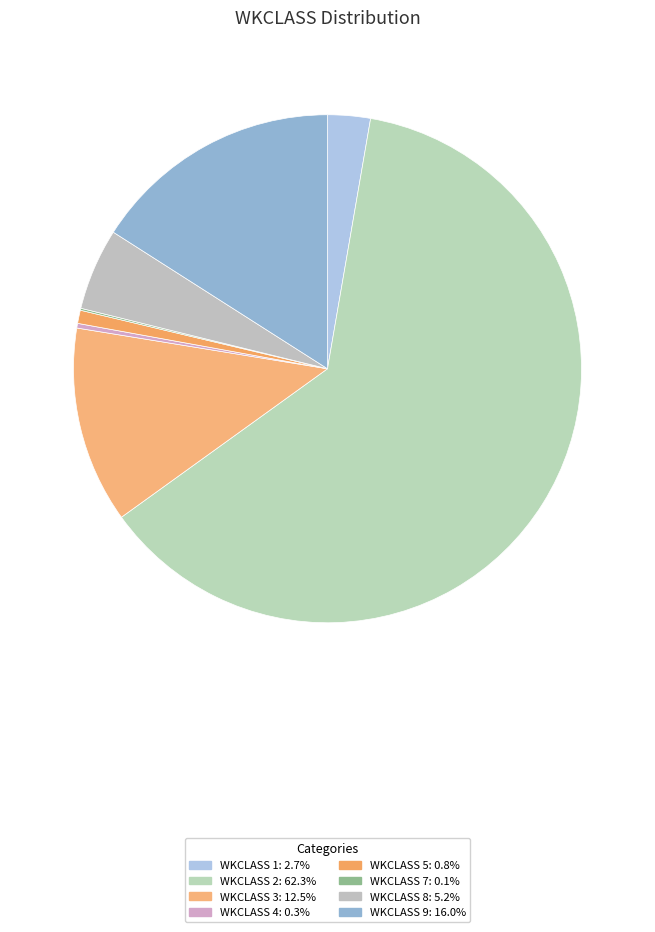

How many segments does this pie chart have?

8